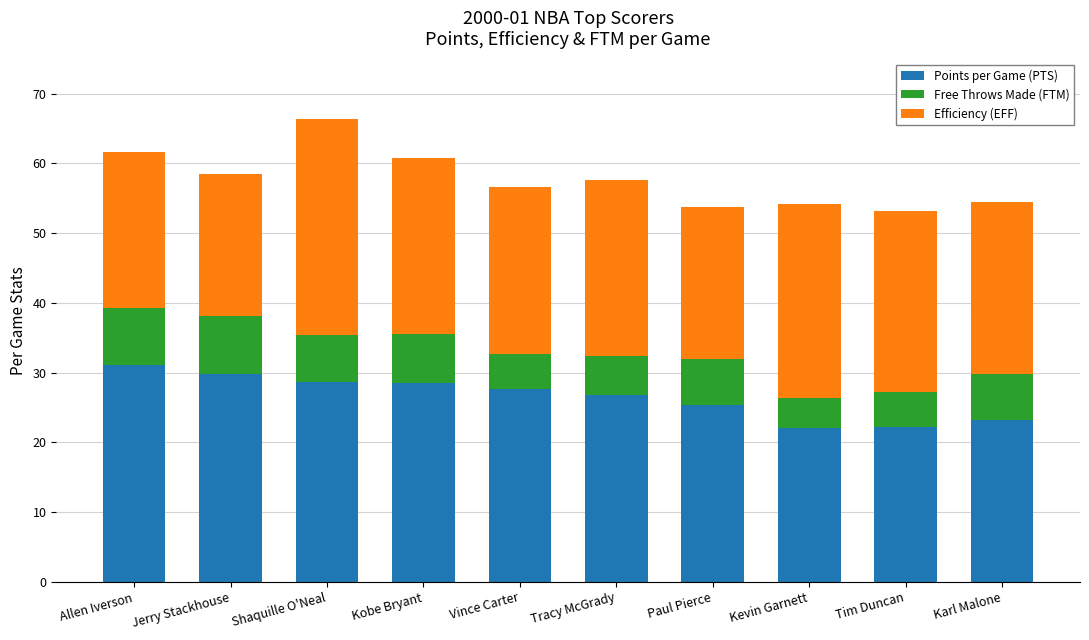

What is the maximum value for Points per Game (PTS)?

31.1